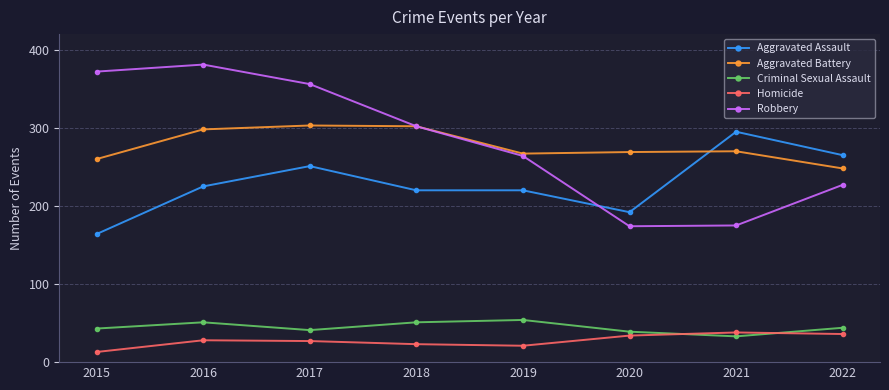

What is the difference between the highest and lowest values at 2015?

359